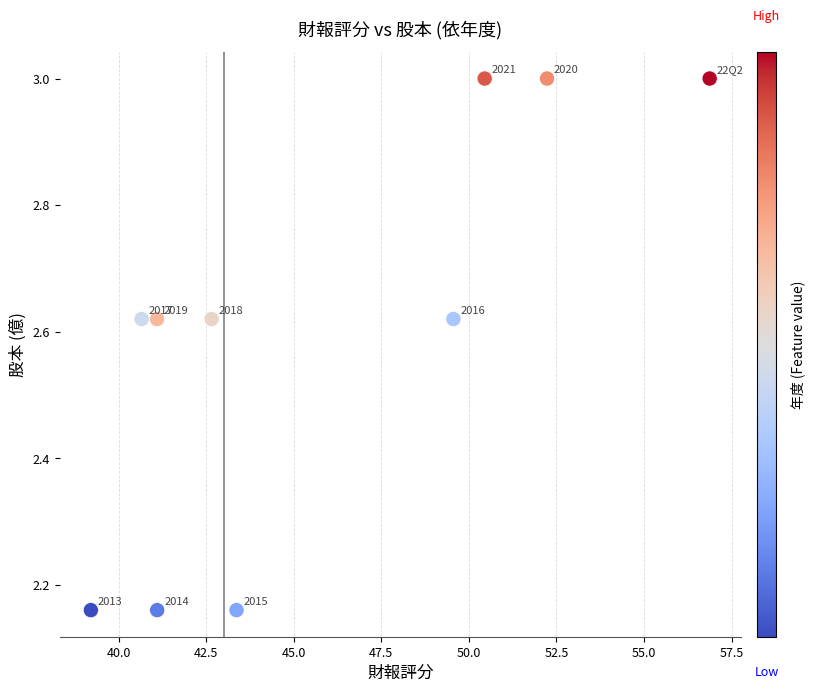

What is the range of X values (max minus min)?

17.7